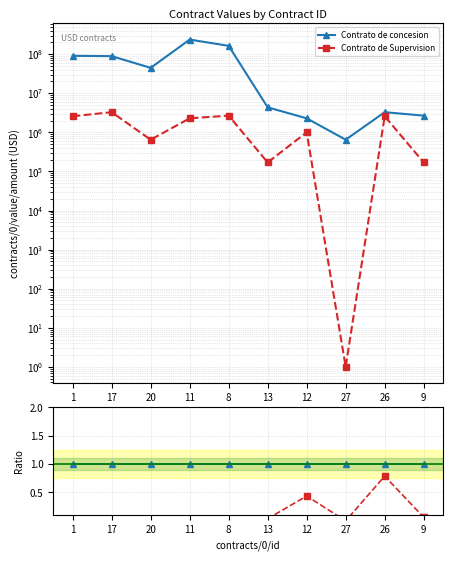

How many lines are shown in the chart?

2